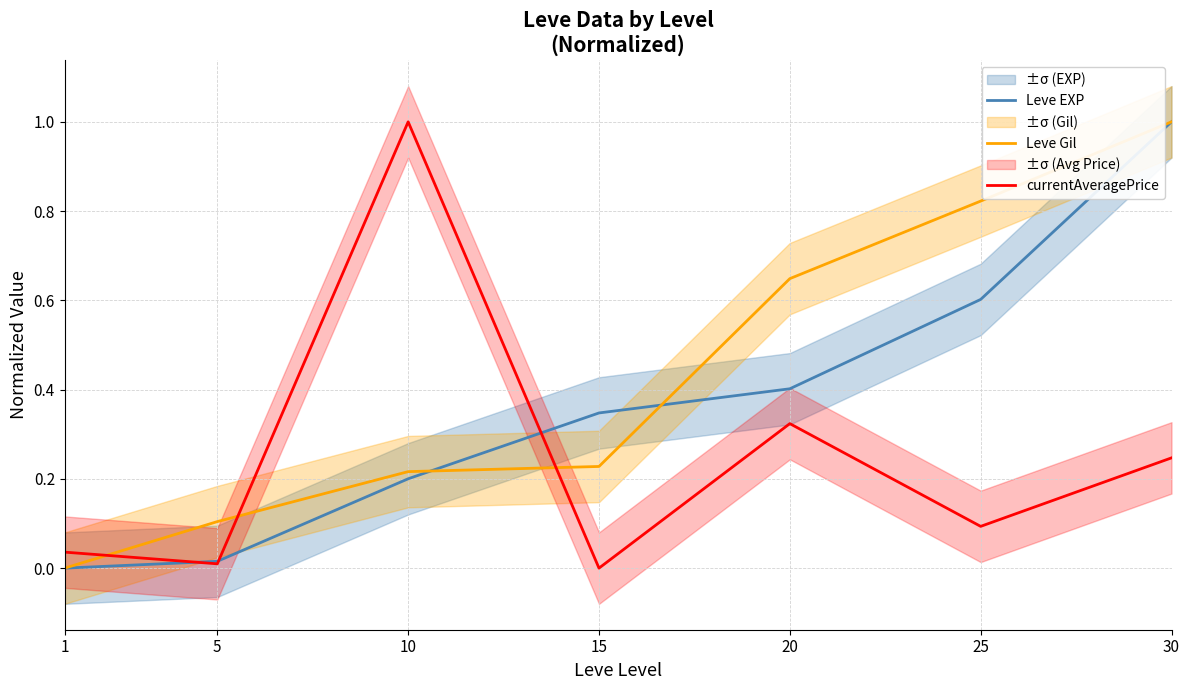

What is the value of the currentAveragePrice point at the 3rd from the left?

1.0